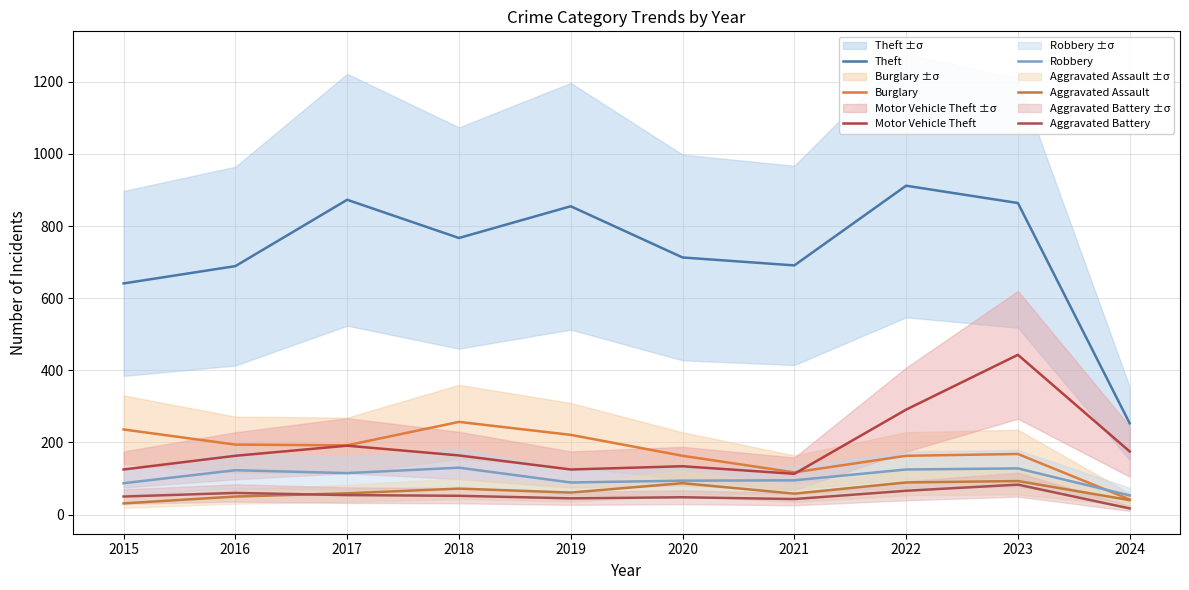

What is the value of the Motor Vehicle Theft point at the 2nd from the left?

163